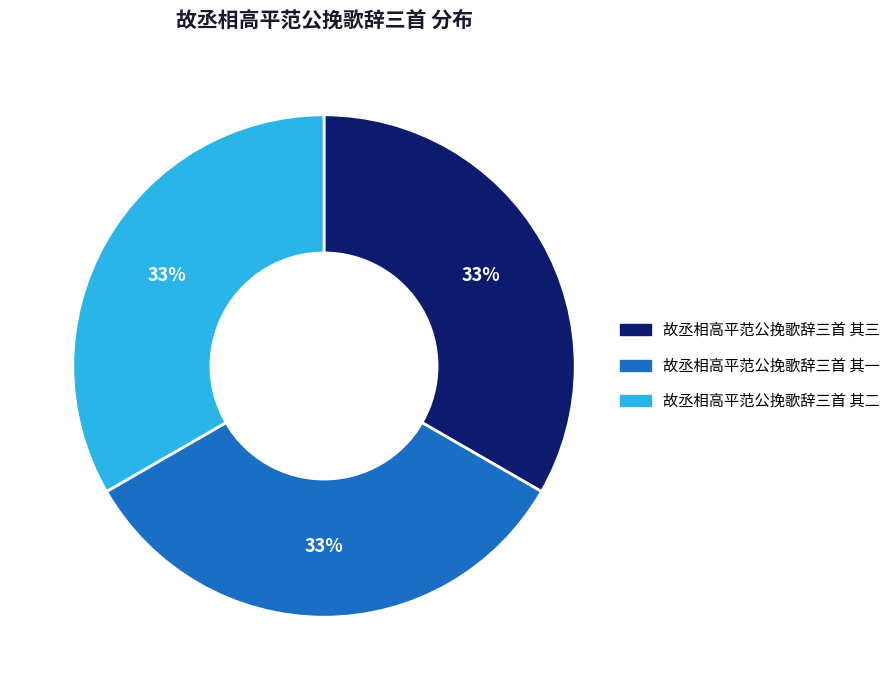

To the nearest percent, what portion does 故丞相高平范公挽歌辞三首 其三 represent?

33%